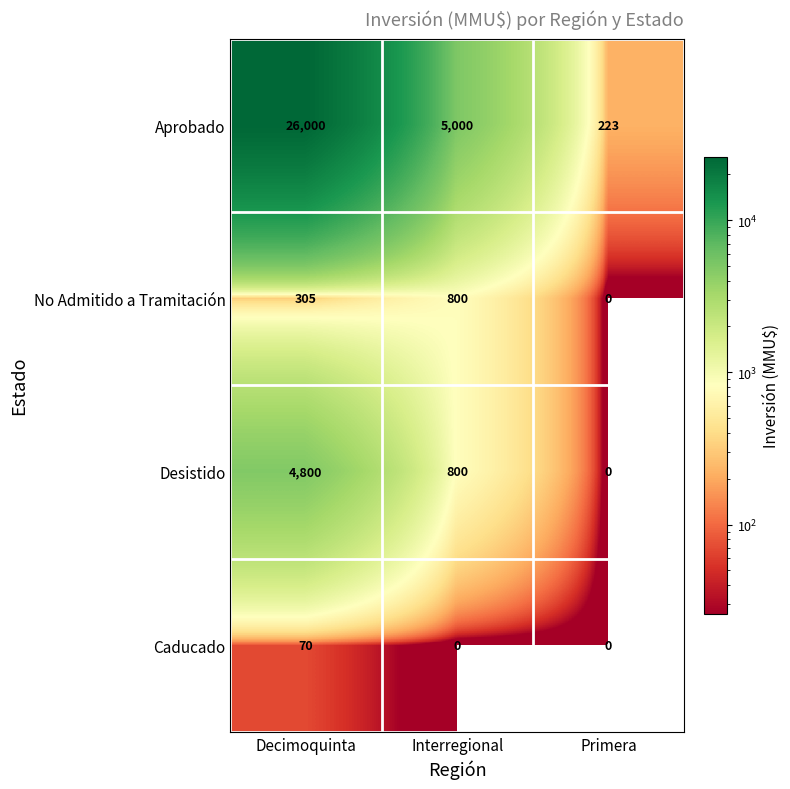

Rank the series by their maximum value, from lowest to highest.

Caducado, No Admitido a Tramitación, Desistido, Aprobado